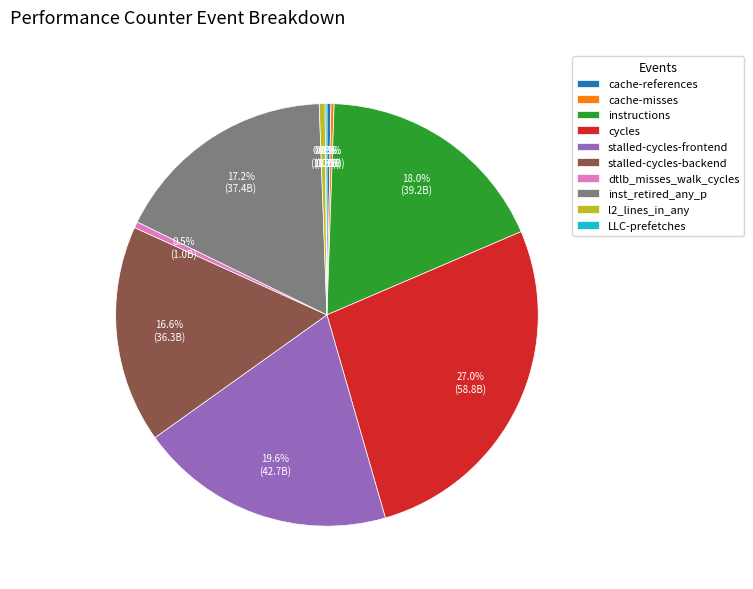

Combined, what portion of the pie is inst_retired_any_p and l2_lines_in_any?

17.6%